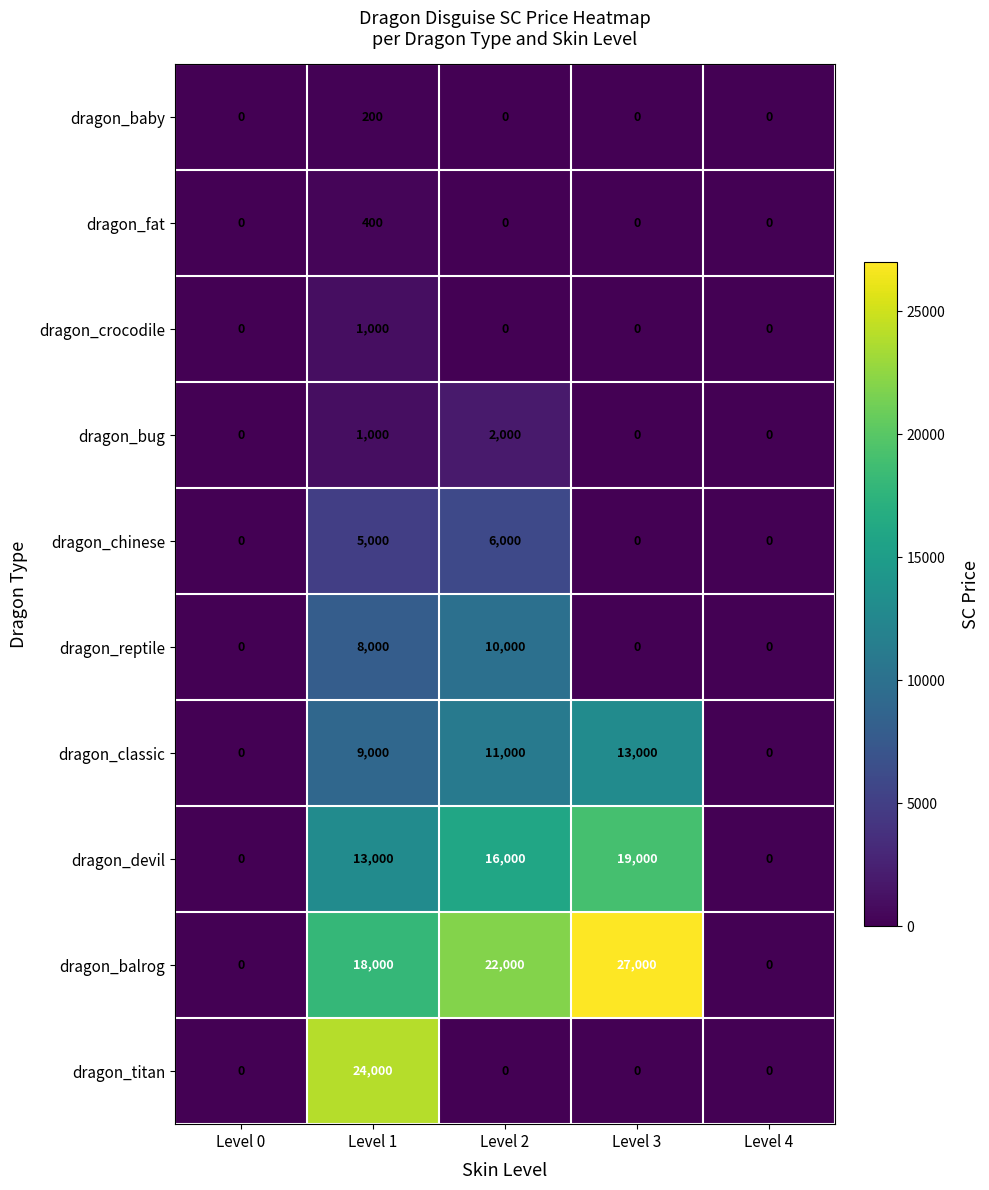

At which label is dragon_devil closest to 9500?

Level 1